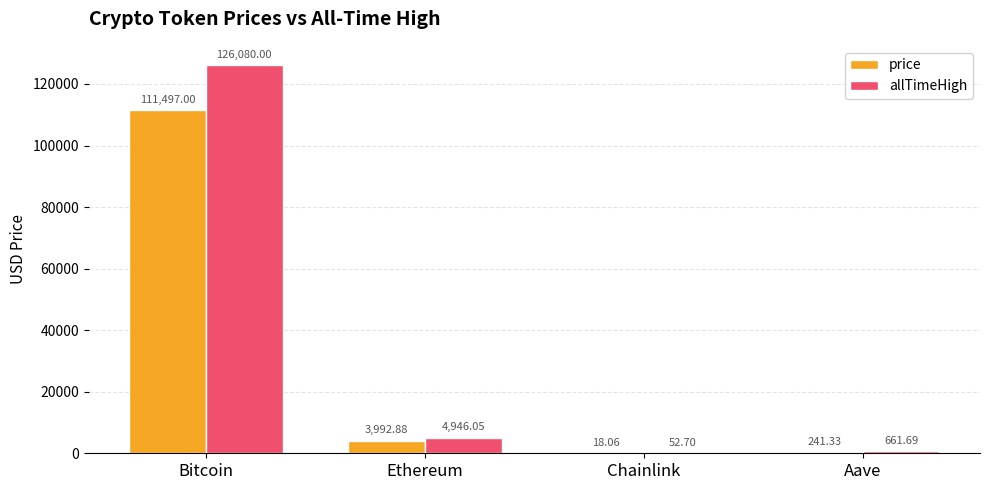

Which series changed the most between Bitcoin and Ethereum?

allTimeHigh